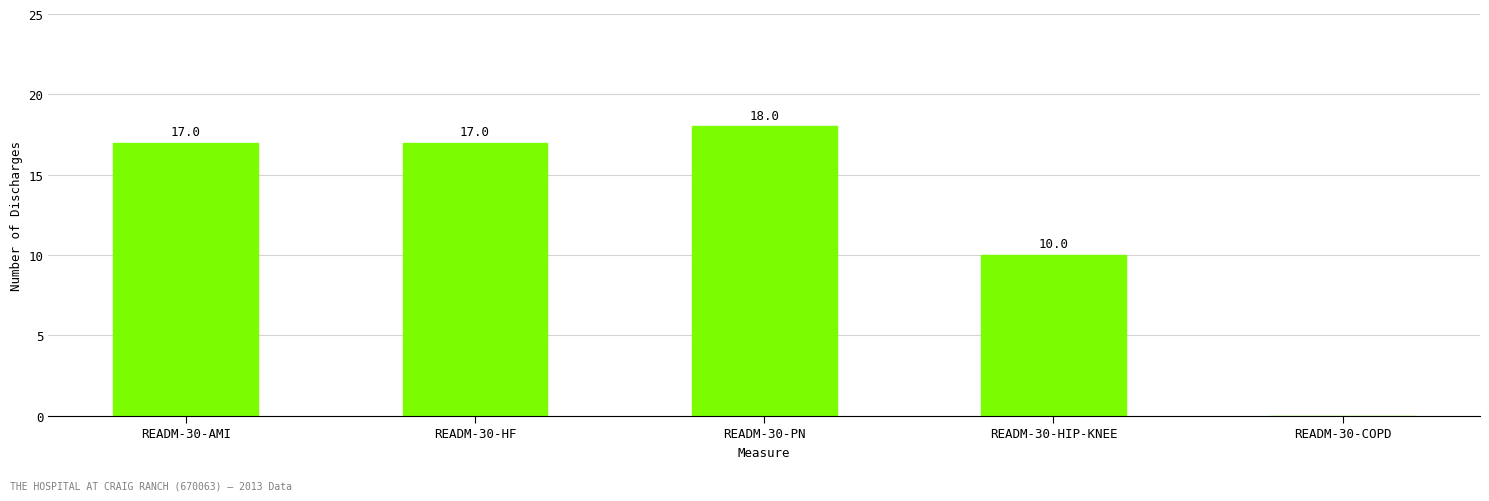

What is the average value?

12